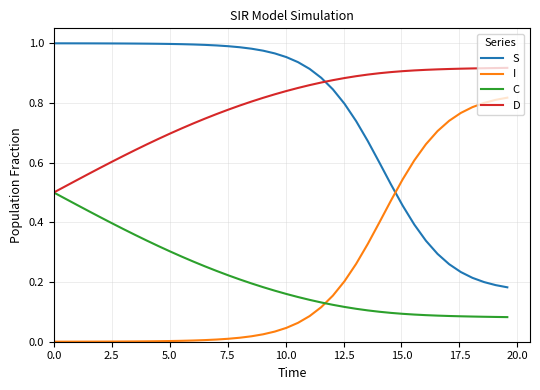

Rank the series by their maximum value, from lowest to highest.

C, I, D, S